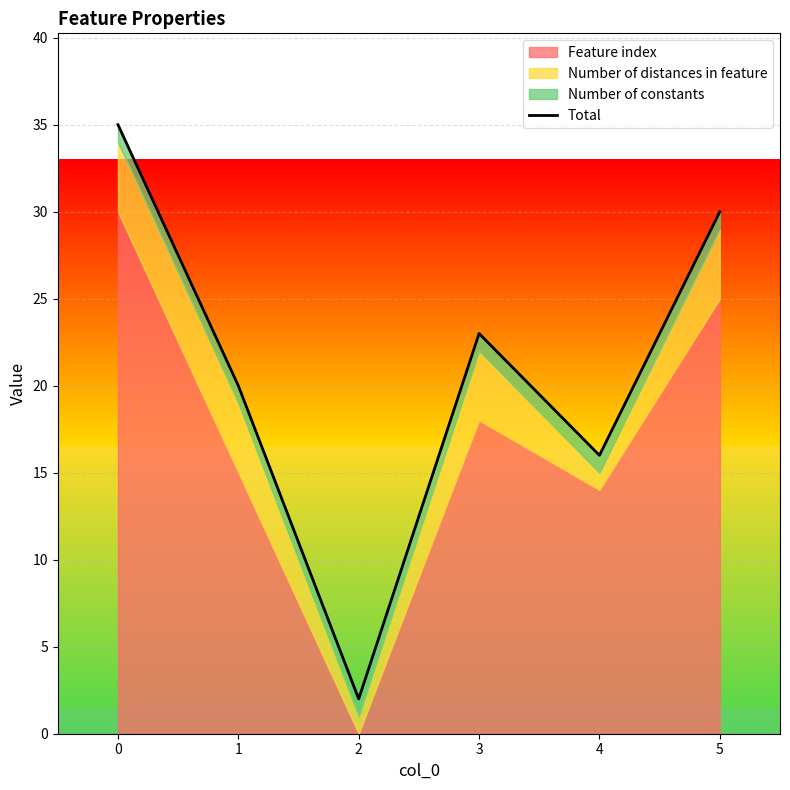

Reading left to right, transcribe all the data shown in this chart.

35	20	2	23	16	30